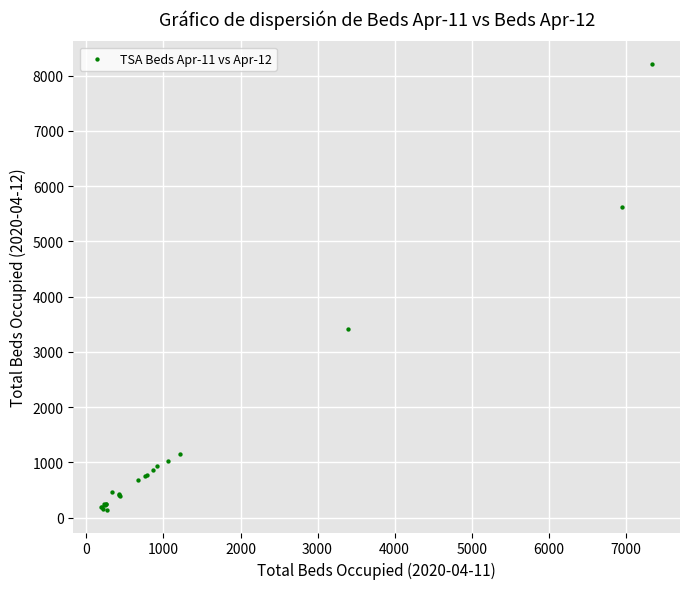

What Y value in the scatter plot is closest to 4176?

3405